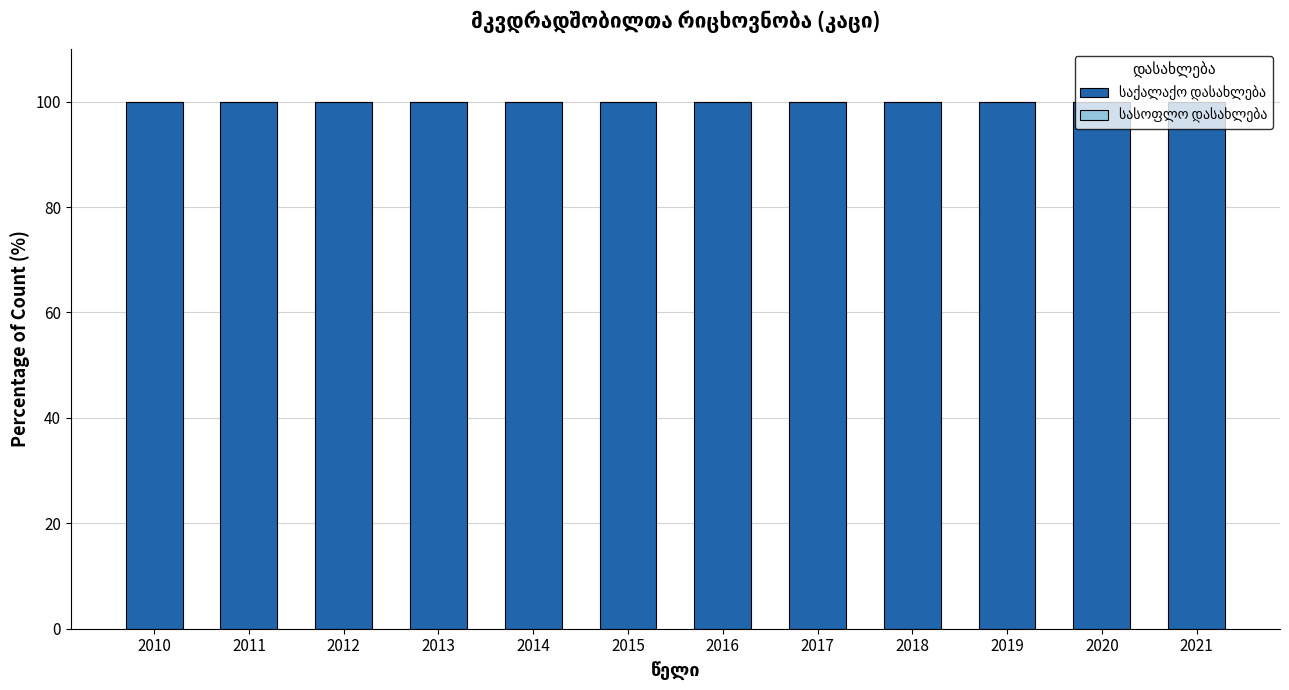

Between 2010 and 2017, which series saw the biggest shift?

საქალაქო დასახლება